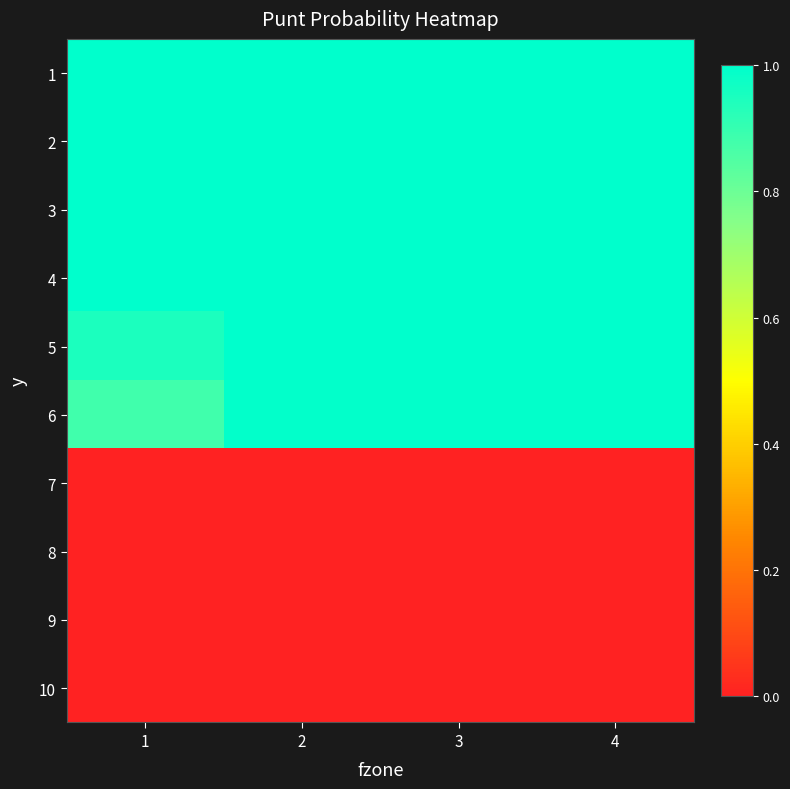

At which category is the sum across all series the highest?

2